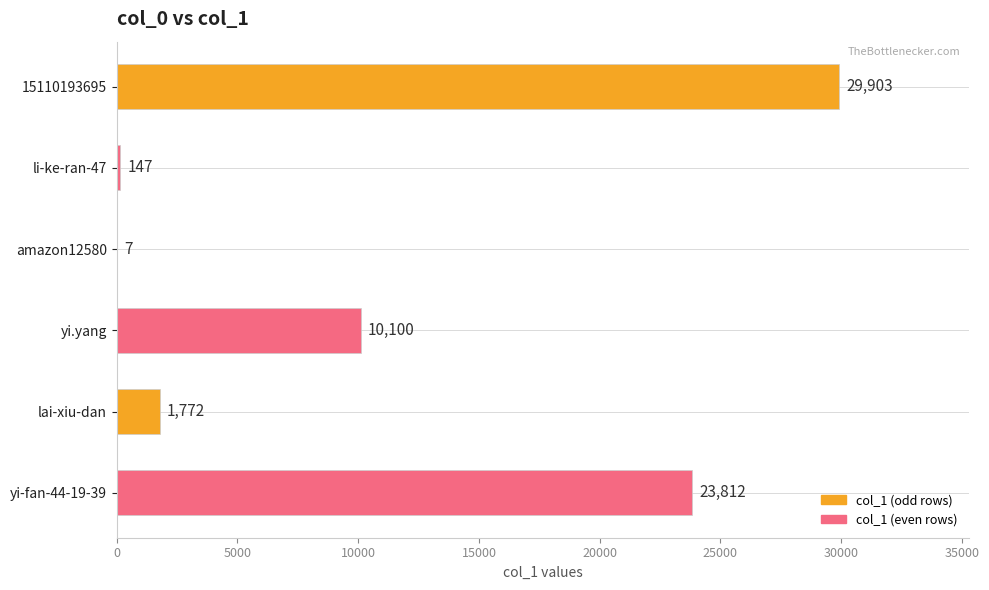

Are the bars grouped side by side (vs. stacked)?

No